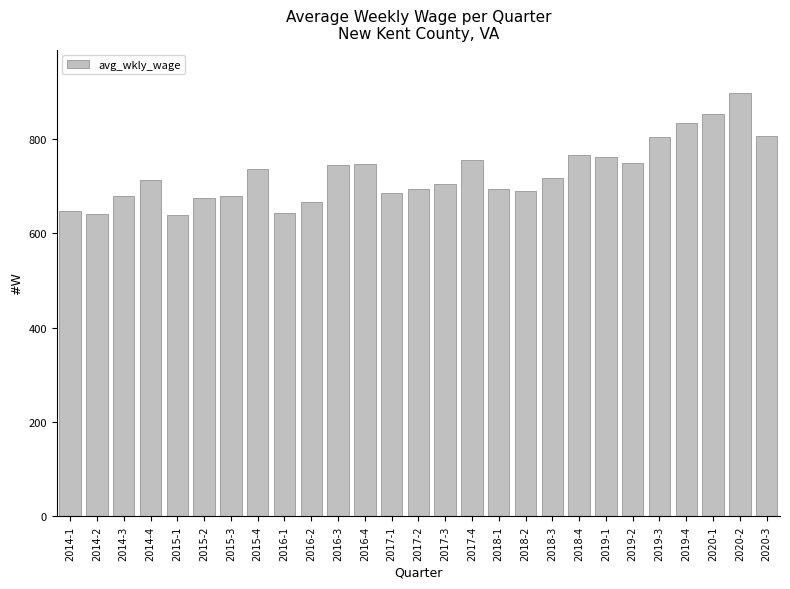

What is the sum of all values?

19629